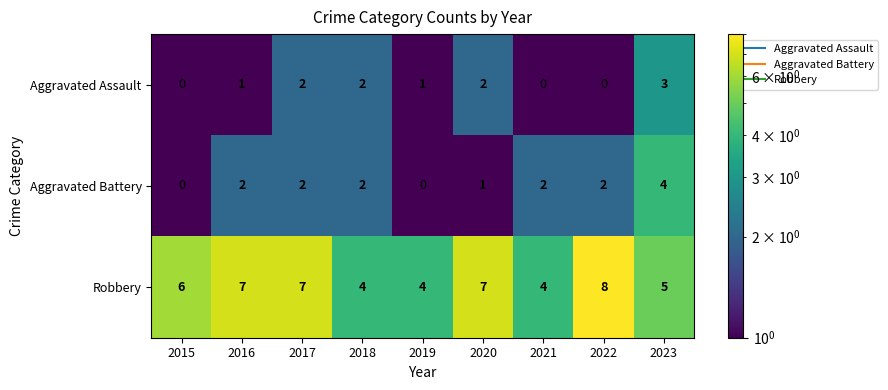

At which label does Aggravated Assault reach its peak?

2023